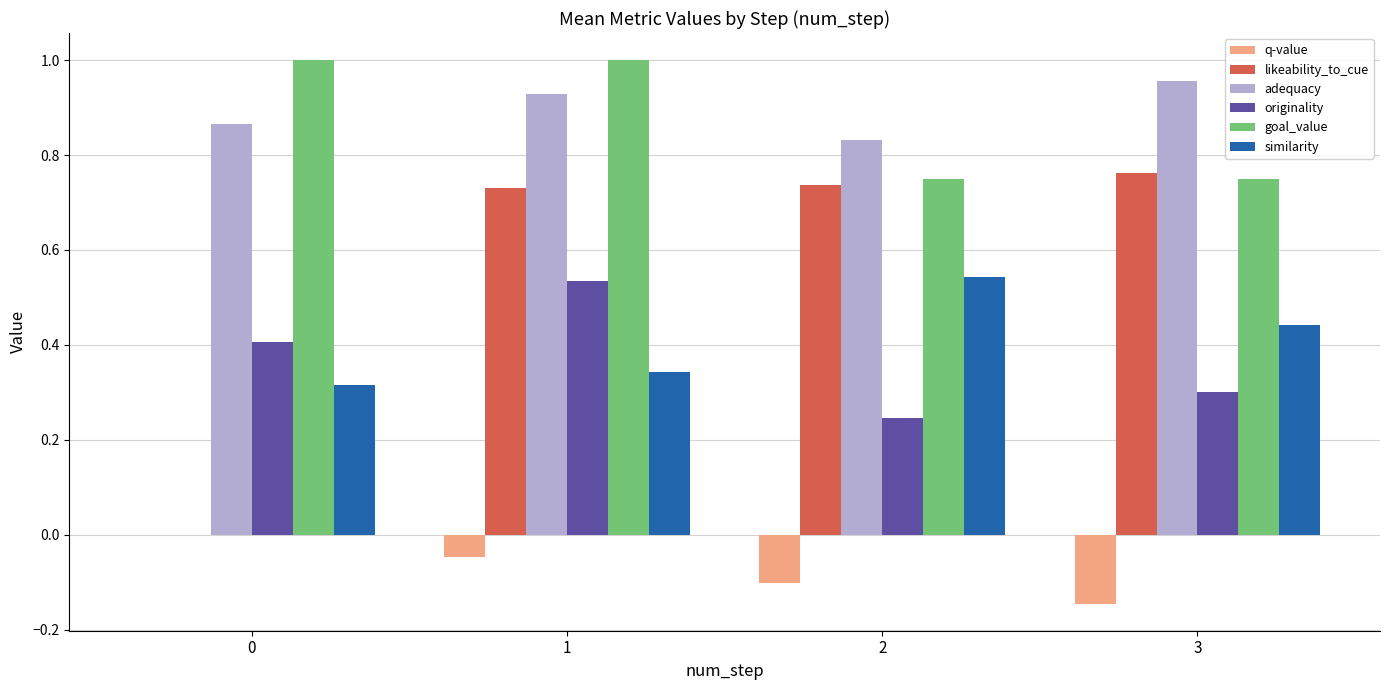

Which series changed the most between 0 and 1?

likeability_to_cue